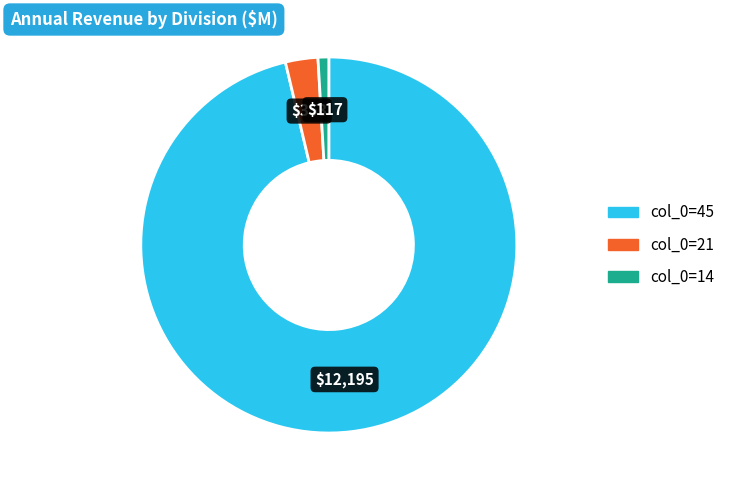

Is there any slice that represents more than half of the pie?

Yes